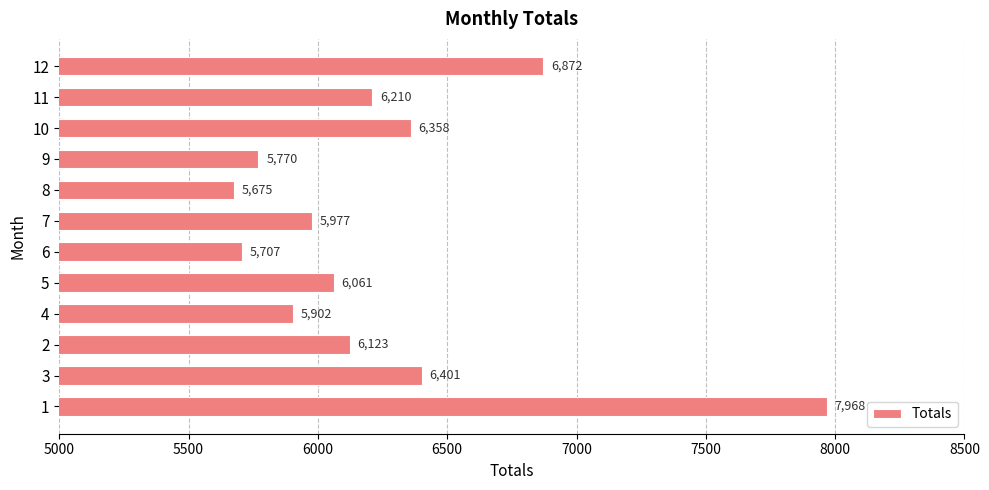

Reading bottom to top, list all the values displayed in this chart.

7968	6401	6123	5902	6061	5707	5977	5675	5770	6358	6210	6872